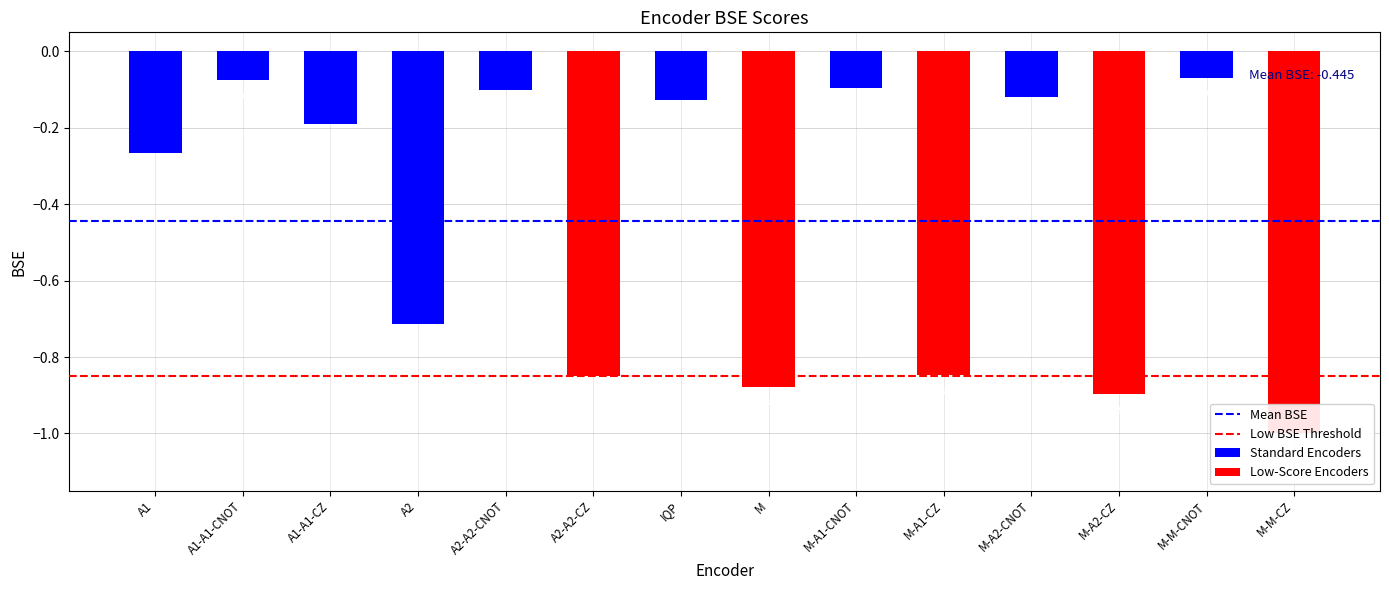

Is it true that Mean BSE equals -0.7 at A1-A1-CNOT?

False